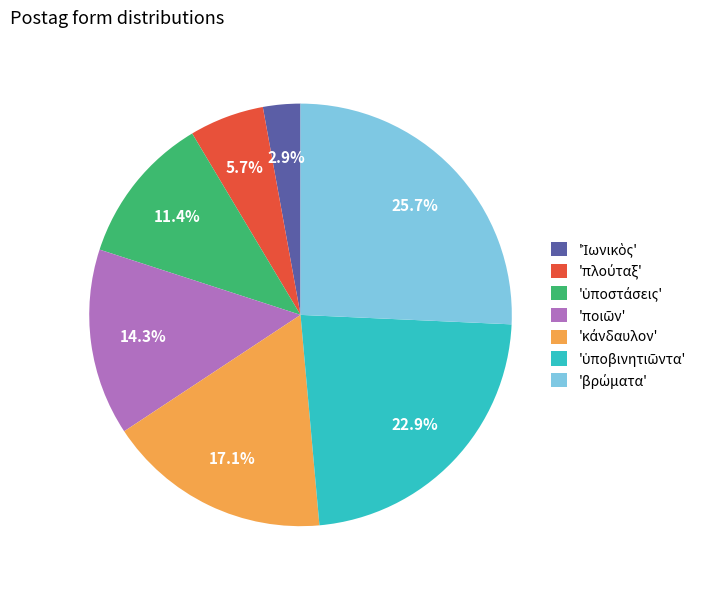

Is there a majority slice in this chart?

No